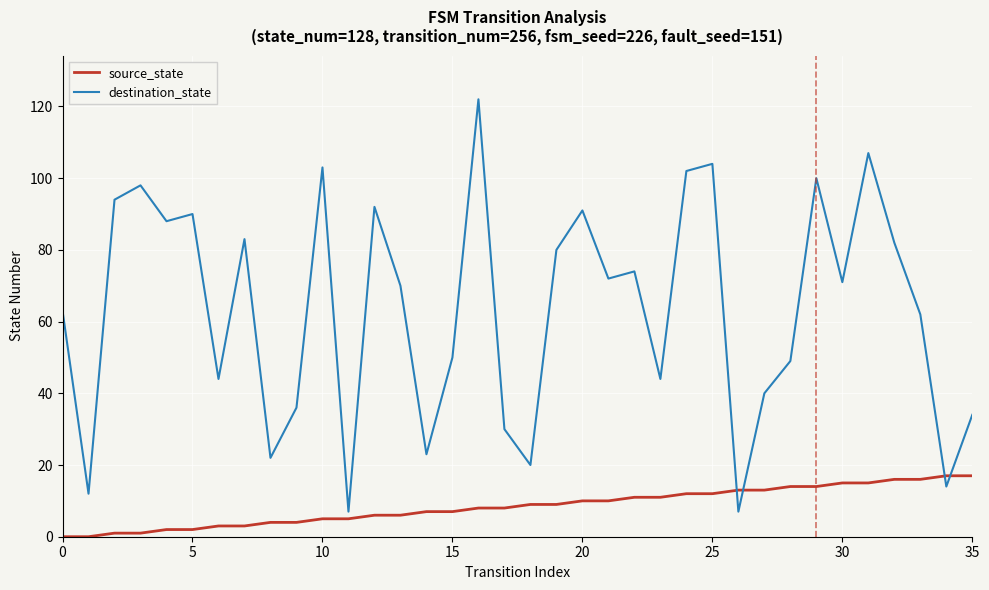

Which series has the largest total across all categories?

destination_state